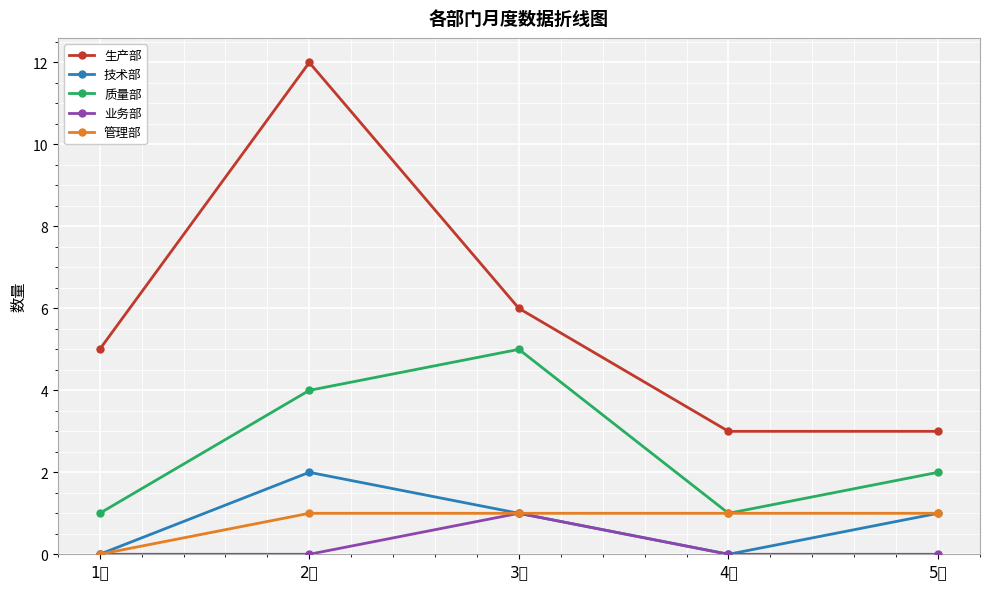

Reading left to right, transcribe all the data shown in this chart.

生产部: 5	12	6	3	3
技术部: 0	2	1	0	1
质量部: 1	4	5	1	2
业务部: 0	0	1	0	0
管理部: 0	1	1	1	1